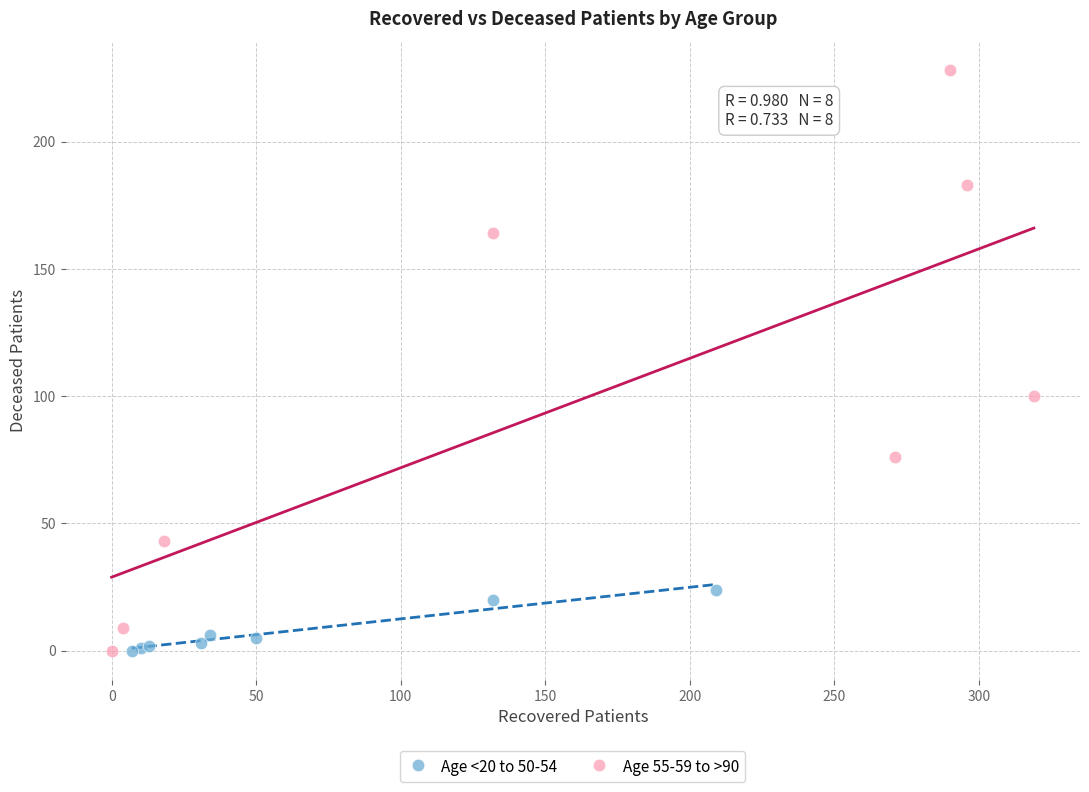

Which series contains the highest Y value?

Age 55-59 to >90